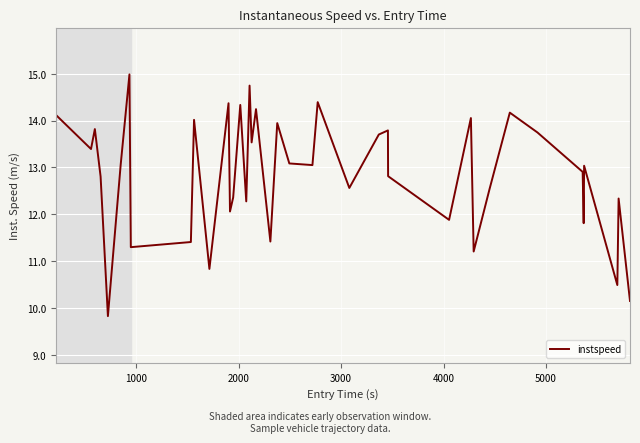

What is the difference between the maximum and minimum values?

5.2